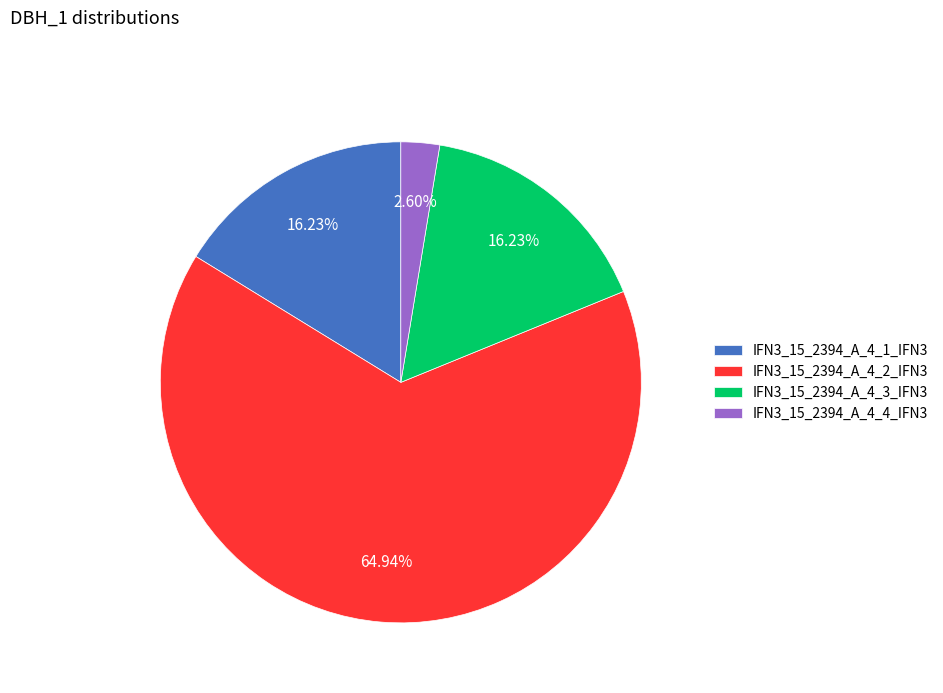

The IFN3_15_2394_A_4_2_IFN3 slice represents 75% of the pie. True or false?

False